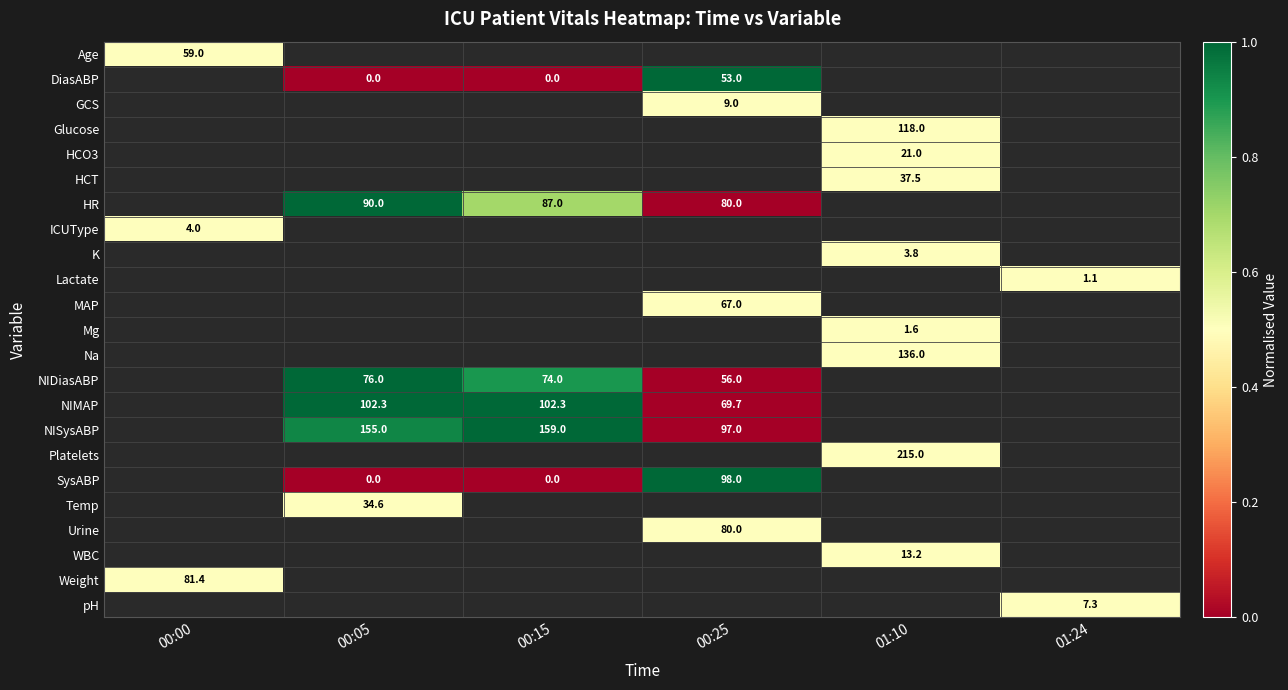

True or false: DiasABP has a value of 53.0 at 00:25.

True